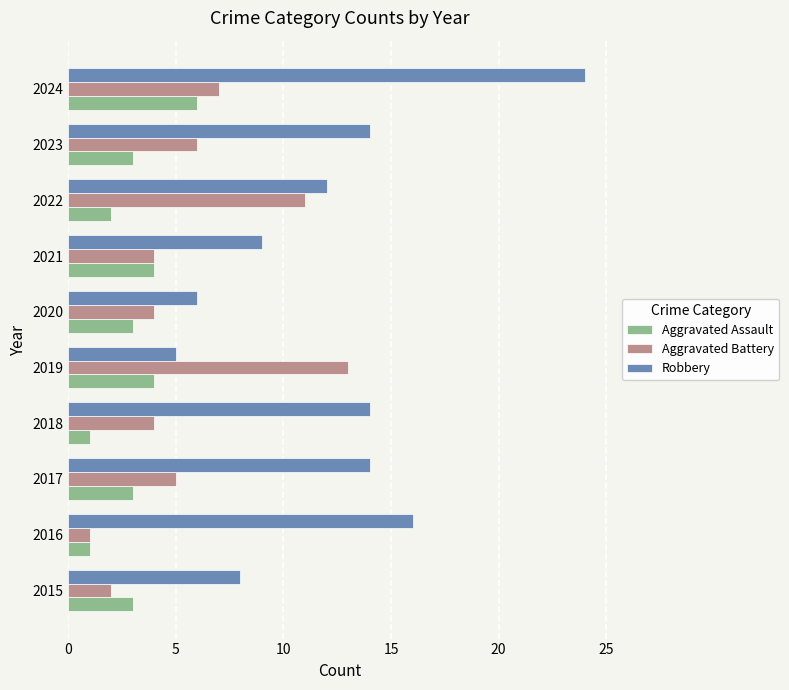

At which category is the sum across all series the highest?

2024